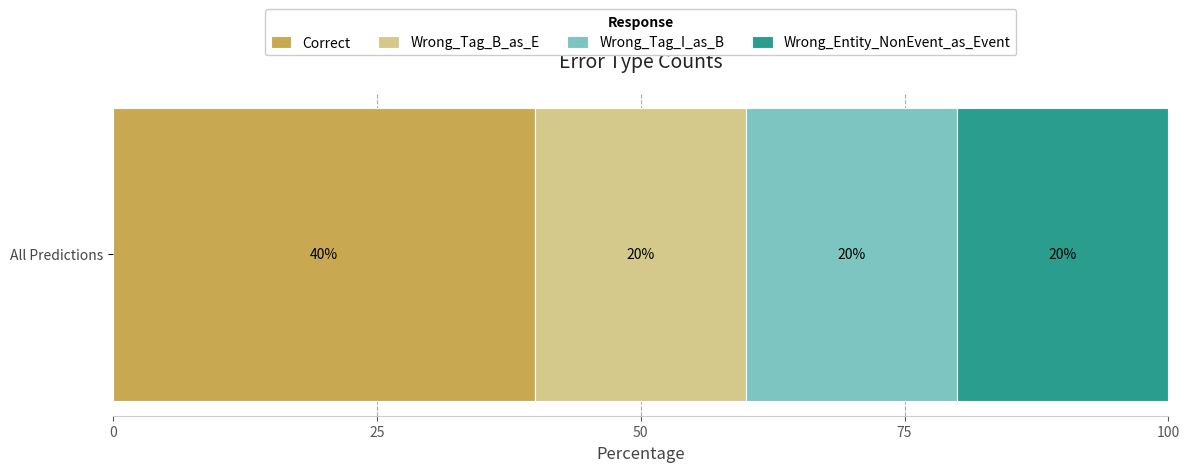

Rank the categories by Correct value from lowest to highest.

All Predictions